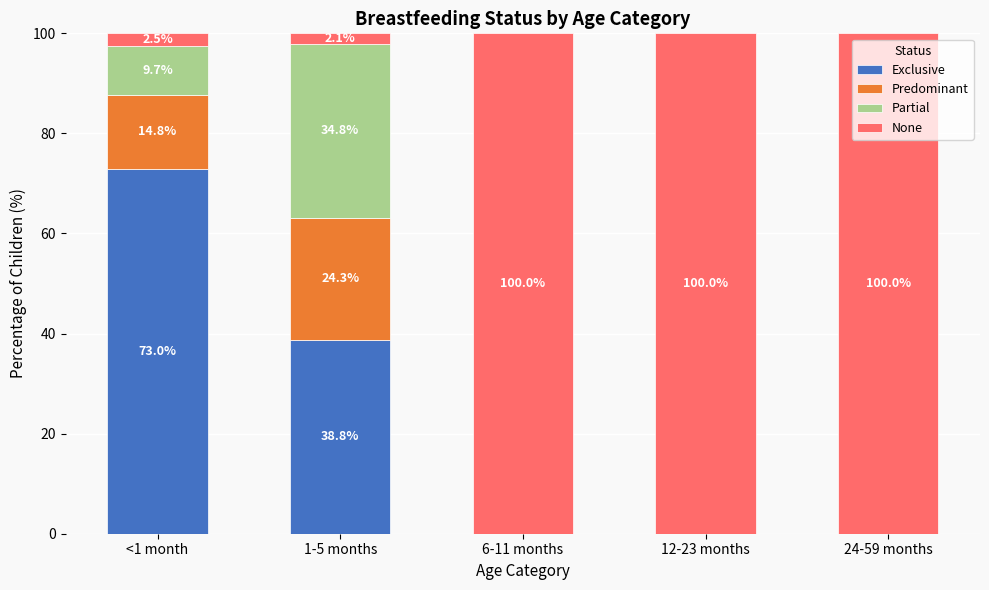

Is it true that Exclusive equals 73.0 at <1 month?

True